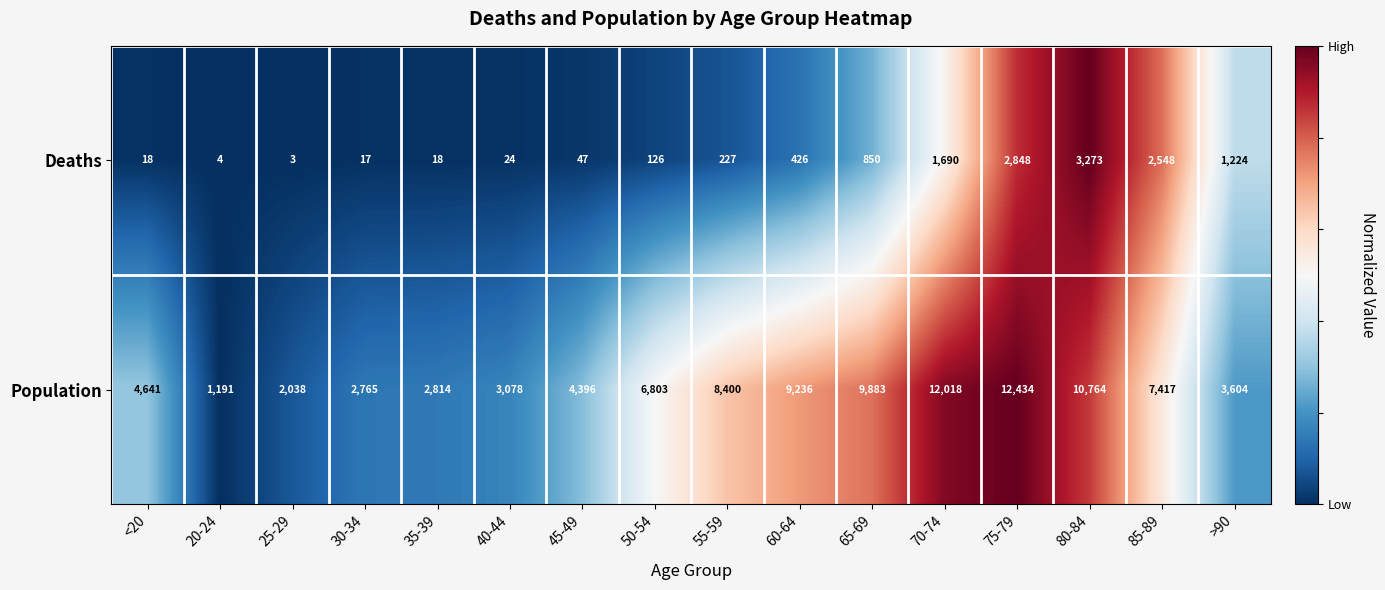

Which series has the widest spread of values?

Population